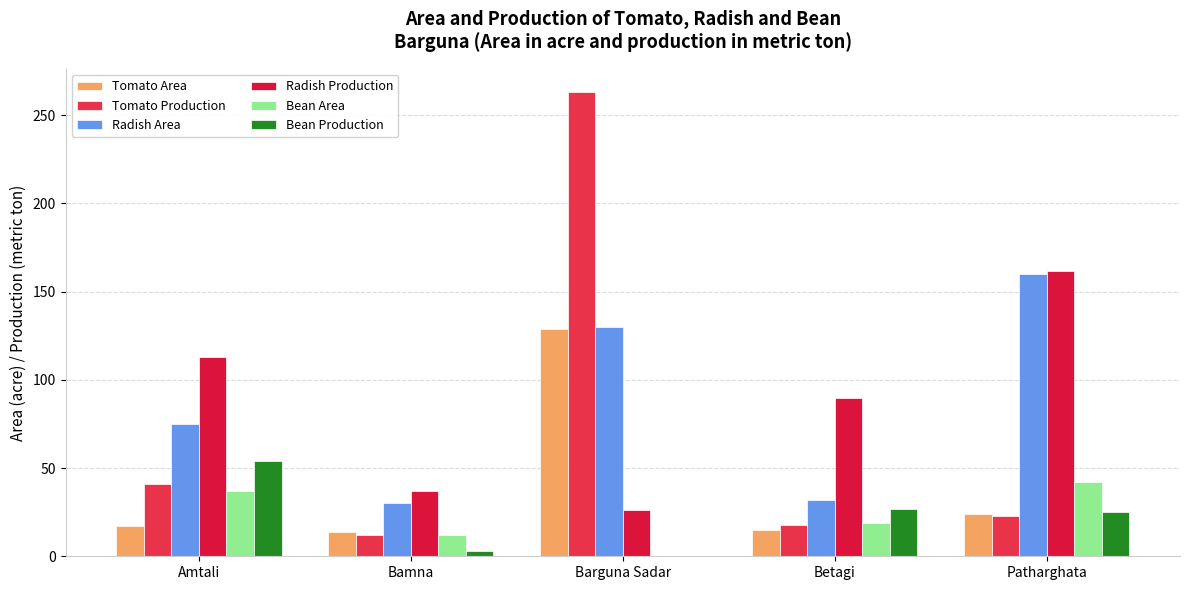

Is the value of Bean Production at Bamna greater than the value of Radish Area at Bamna?

No